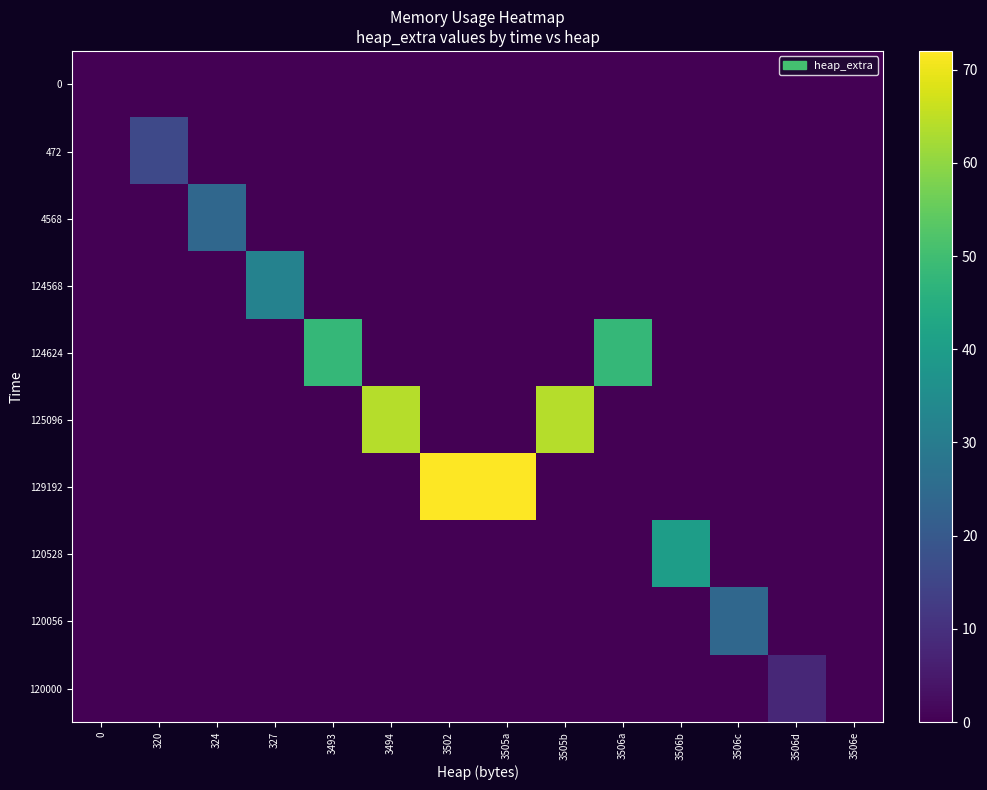

Between 3505b and 3494, which is larger?

3505b